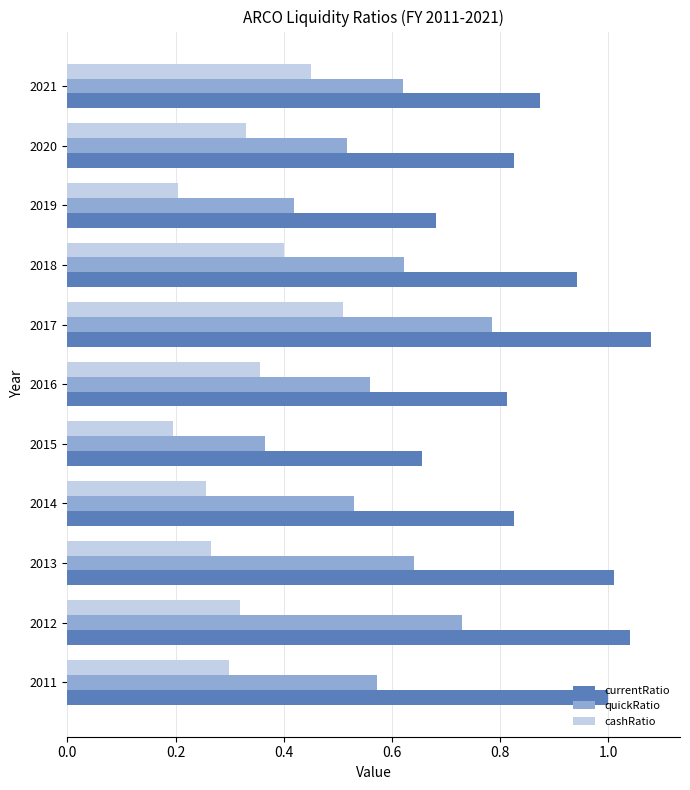

True or false: quickRatio has a value of 0.4 at 2019.

True